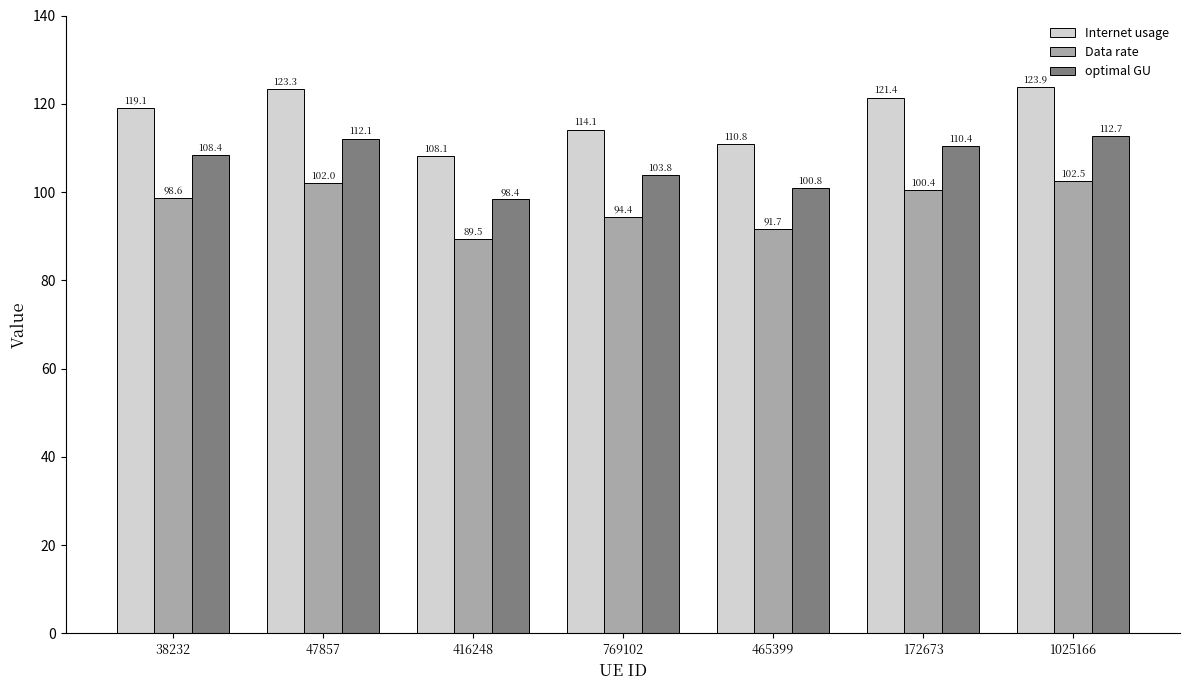

Rank the series at 172673 from highest to lowest value.

Internet usage, optimal GU, Data rate